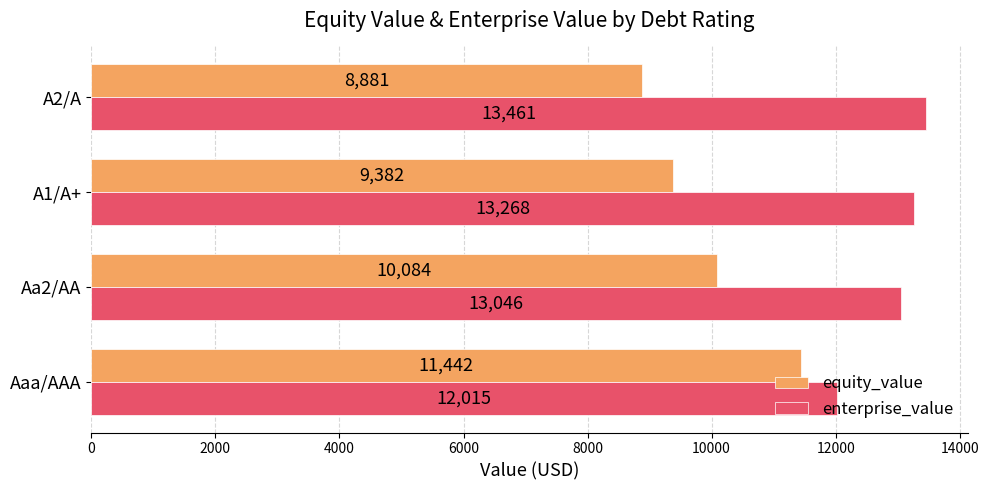

What is the difference between the maximum and minimum values in the enterprise_value series?

1446.6